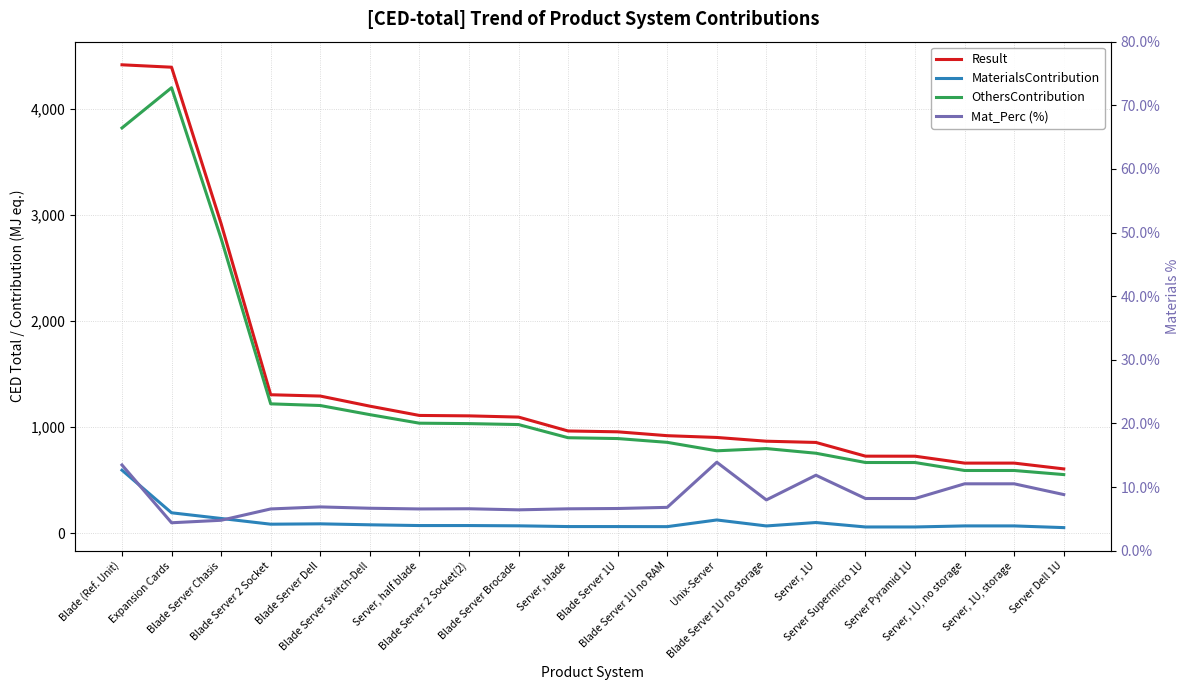

Reading left to right, what are all the values shown in this chart?

Result: Blade (Ref. Unit)=4413.9	Expansion Cards=4391.3	Blade Server Chasis=2916.9	Blade Server 2 Socket=1305.4	Blade Server Dell=1293.1	Blade Server Switch-Dell=1198.0	Server, half blade=1110.4	Blade Server 2 Socket(2)=1106.4	Blade Server Brocade=1094.9	Server, blade=964.0	Blade Server 1U=956.1	Blade Server 1U no RAM=919.7	Unix-Server=903.0	Blade Server 1U no storage=867.6	Server, 1U=856.0	Server Supermicro 1U=726.7	Server Pyramid 1U=726.3	Server, 1U, no storage=661.3	Server, 1U, storage=661.3	Server Dell 1U=606.8
MaterialsContribution: Blade (Ref. Unit)=594.8	Expansion Cards=193.2	Blade Server Chasis=139.7	Blade Server 2 Socket=85.8	Blade Server Dell=89.2	Blade Server Switch-Dell=80.0	Server, half blade=73.0	Blade Server 2 Socket(2)=73.0	Blade Server Brocade=70.4	Server, blade=63.5	Blade Server 1U=63.5	Blade Server 1U no RAM=62.8	Unix-Server=125.7	Blade Server 1U no storage=69.4	Server, 1U=101.6	Server Supermicro 1U=59.7	Server Pyramid 1U=59.6	Server, 1U, no storage=69.6	Server, 1U, storage=69.6	Server Dell 1U=53.6
OthersContribution: Blade (Ref. Unit)=3819.1	Expansion Cards=4198.1	Blade Server Chasis=2777.2	Blade Server 2 Socket=1219.6	Blade Server Dell=1204.0	Blade Server Switch-Dell=1118.0	Server, half blade=1037.4	Blade Server 2 Socket(2)=1033.4	Blade Server Brocade=1024.5	Server, blade=900.5	Blade Server 1U=892.7	Blade Server 1U no RAM=857.0	Unix-Server=777.3	Blade Server 1U no storage=798.3	Server, 1U=754.5	Server Supermicro 1U=667.1	Server Pyramid 1U=666.7	Server, 1U, no storage=591.8	Server, 1U, storage=591.8	Server Dell 1U=553.2
Mat_Perc (%): Blade (Ref. Unit)=13.5	Expansion Cards=4.4	Blade Server Chasis=4.8	Blade Server 2 Socket=6.6	Blade Server Dell=6.9	Blade Server Switch-Dell=6.7	Server, half blade=6.6	Blade Server 2 Socket(2)=6.6	Blade Server Brocade=6.4	Server, blade=6.6	Blade Server 1U=6.6	Blade Server 1U no RAM=6.8	Unix-Server=13.9	Blade Server 1U no storage=8.0	Server, 1U=11.9	Server Supermicro 1U=8.2	Server Pyramid 1U=8.2	Server, 1U, no storage=10.5	Server, 1U, storage=10.5	Server Dell 1U=8.8